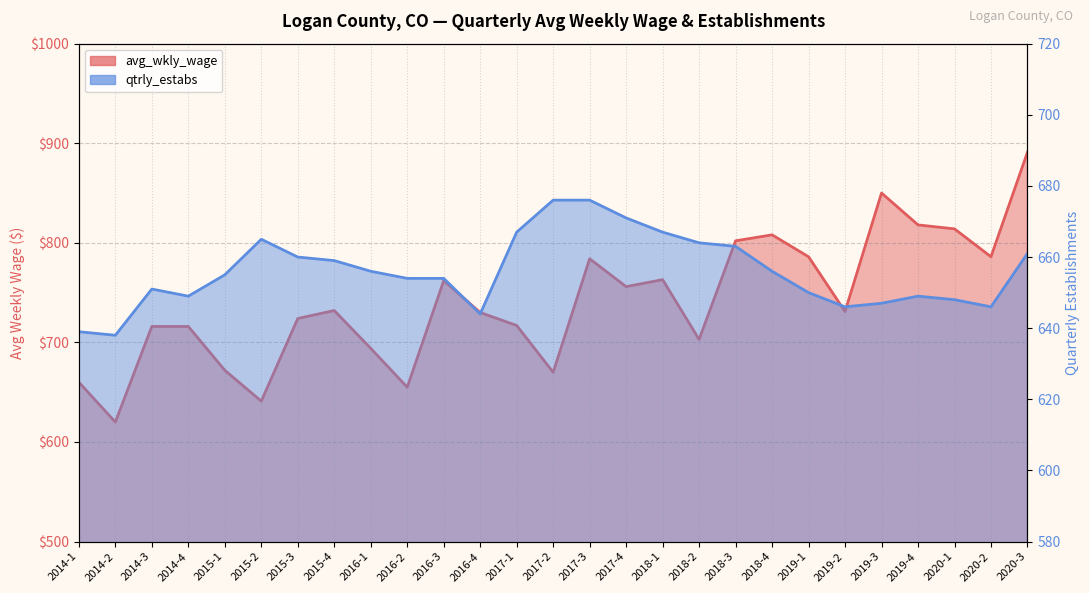

At which category does avg_wkly_wage reach its first local peak?

2015-4